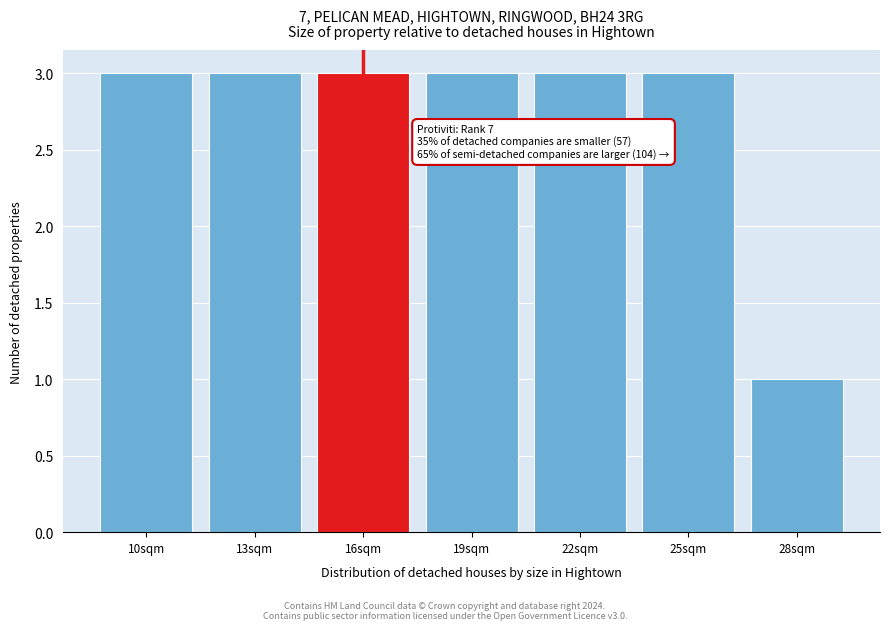

Reading left to right, extract all data points from this chart.

3	3	3	3	3	3	1